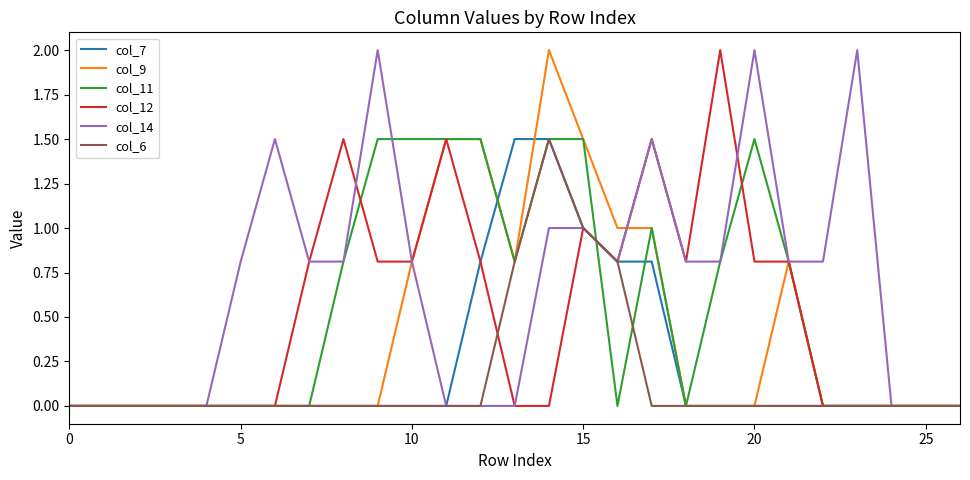

What is the maximum value shown in the chart?

2.0